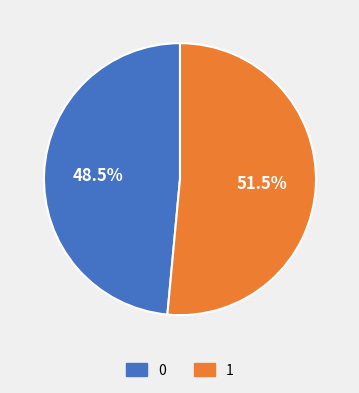

Approximately how many times larger is the value at 0 compared to 1?

0.9